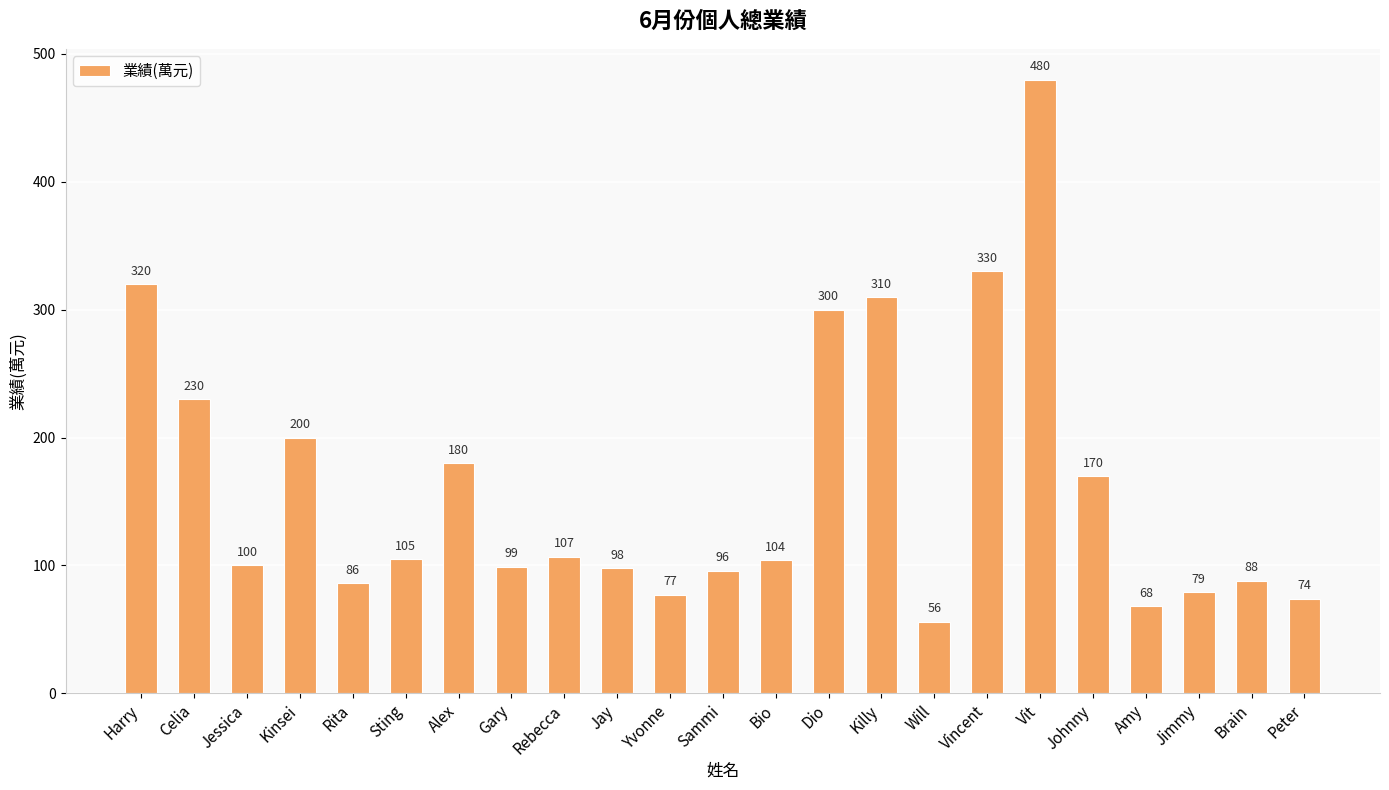

How many distinct data groups are displayed?

1